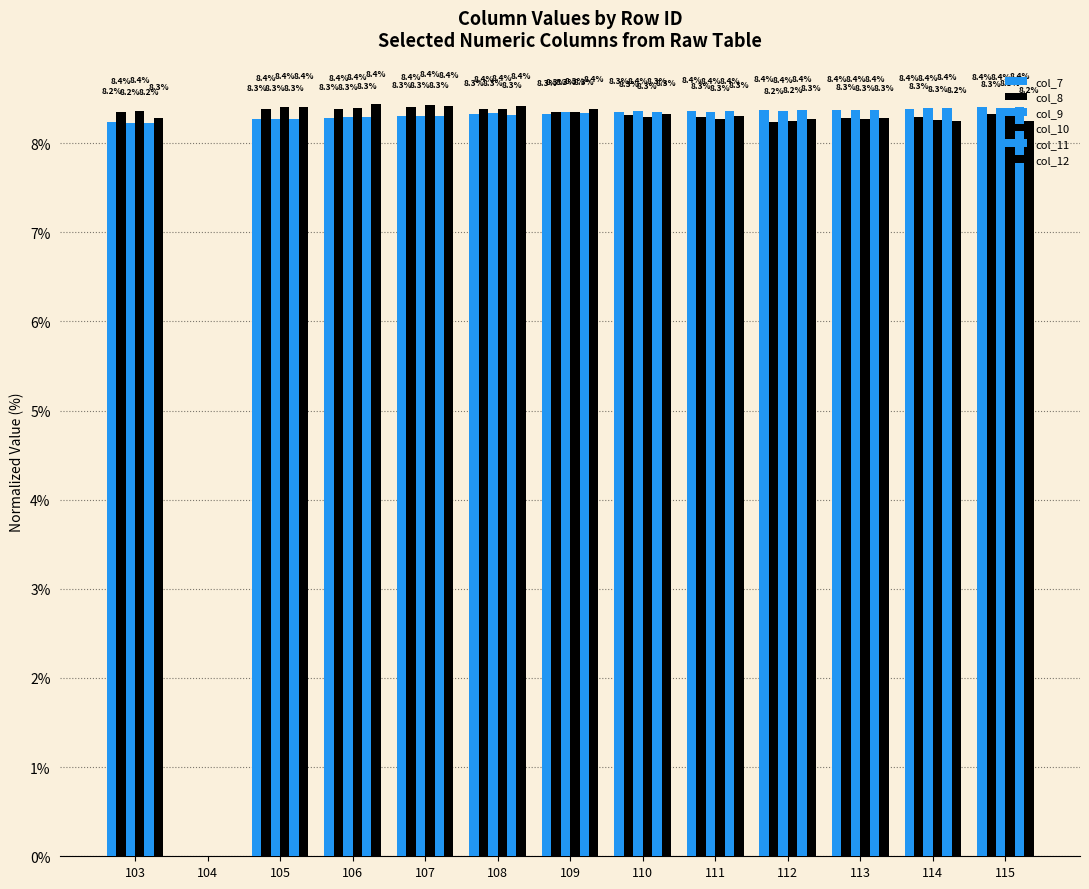

What is the spread (max minus min) of values at 108?

0.1